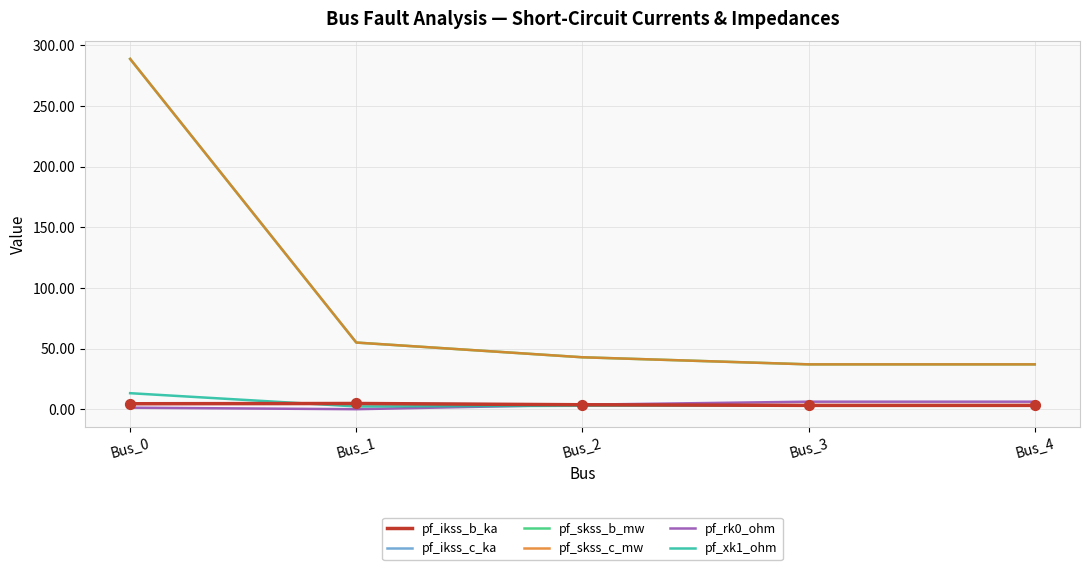

At which category is the sum across all series the highest?

Bus_0